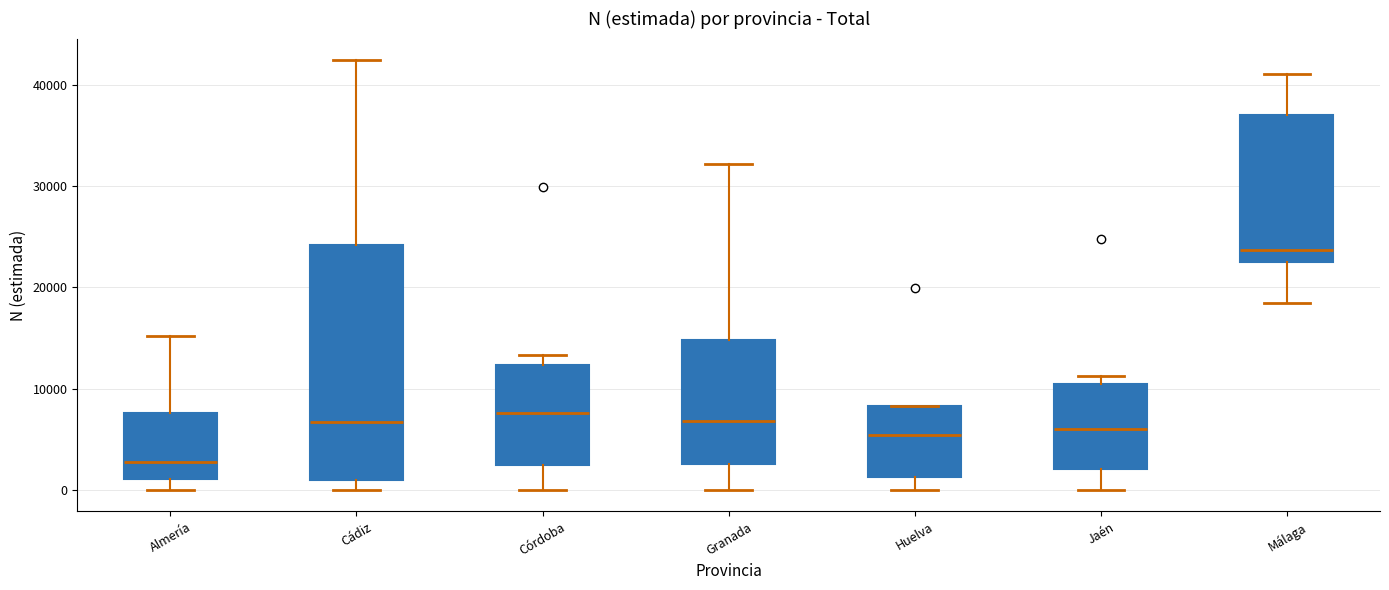

Reading left to right, transcribe this box plot: for each box, give where its median line is, the range the box spans, and where its two whiskers end, as read against the y-axis. The values are not printed on the chart, so give them approximately, as read against the axis.

Almería: median 3000, box 1000 to 8000, whiskers 0 to 15000
Cádiz: median 7000, box 1000 to 24000, whiskers 0 to 42000
Córdoba: median 8000, box 2000 to 12000, whiskers 0 to 13000
Granada: median 7000, box 3000 to 15000, whiskers 0 to 32000
Huelva: median 5000, box 1000 to 8000, whiskers 0 to 8000
Jaén: median 6000, box 2000 to 10000, whiskers 0 to 11000
Málaga: median 24000, box 23000 to 37000, whiskers 18000 to 41000